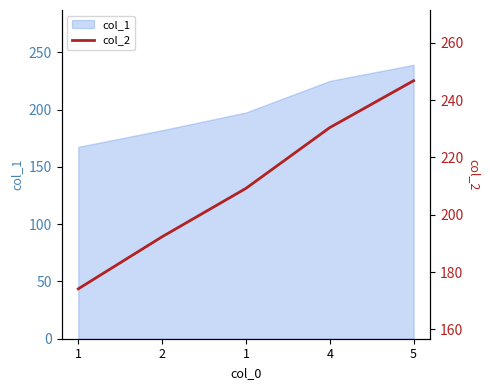

Rank the categories by value from lowest to highest.

1, 2, 1, 4, 5